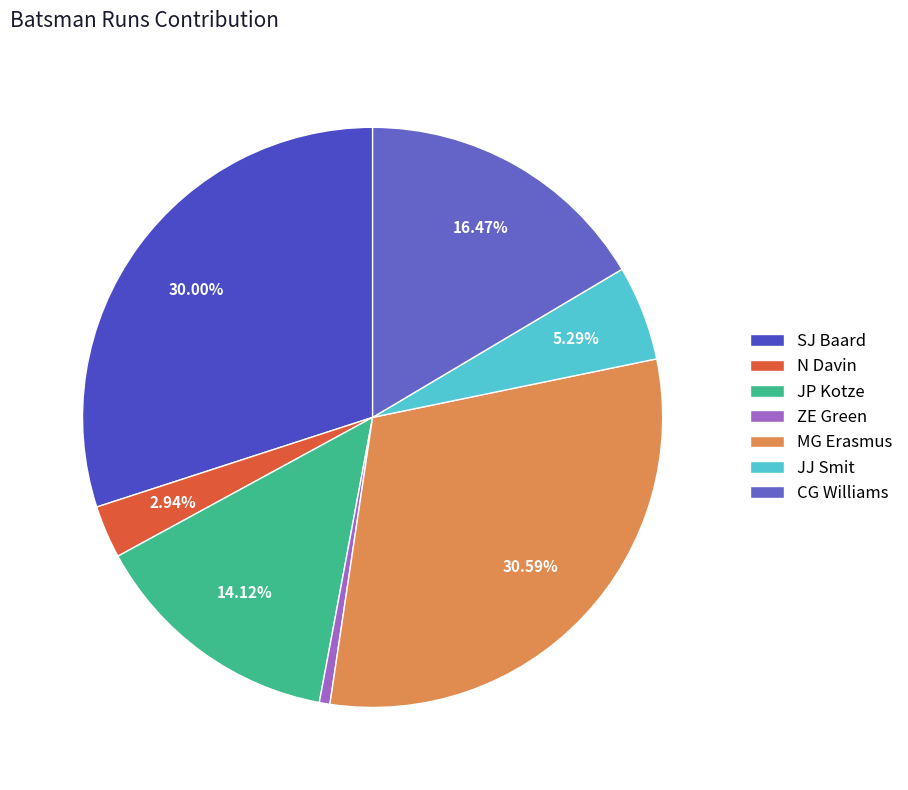

Which slice is the largest?

MG Erasmus